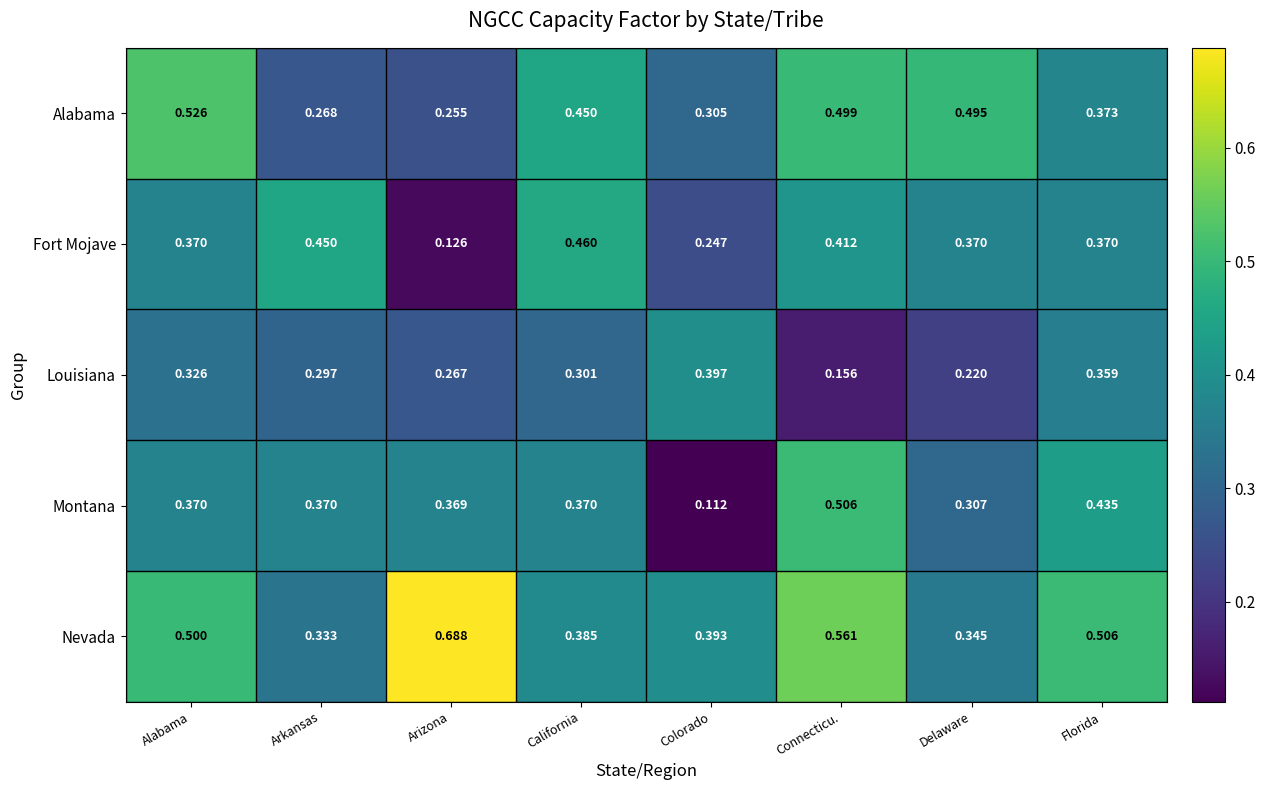

Which series has the largest range (max minus min)?

Montana